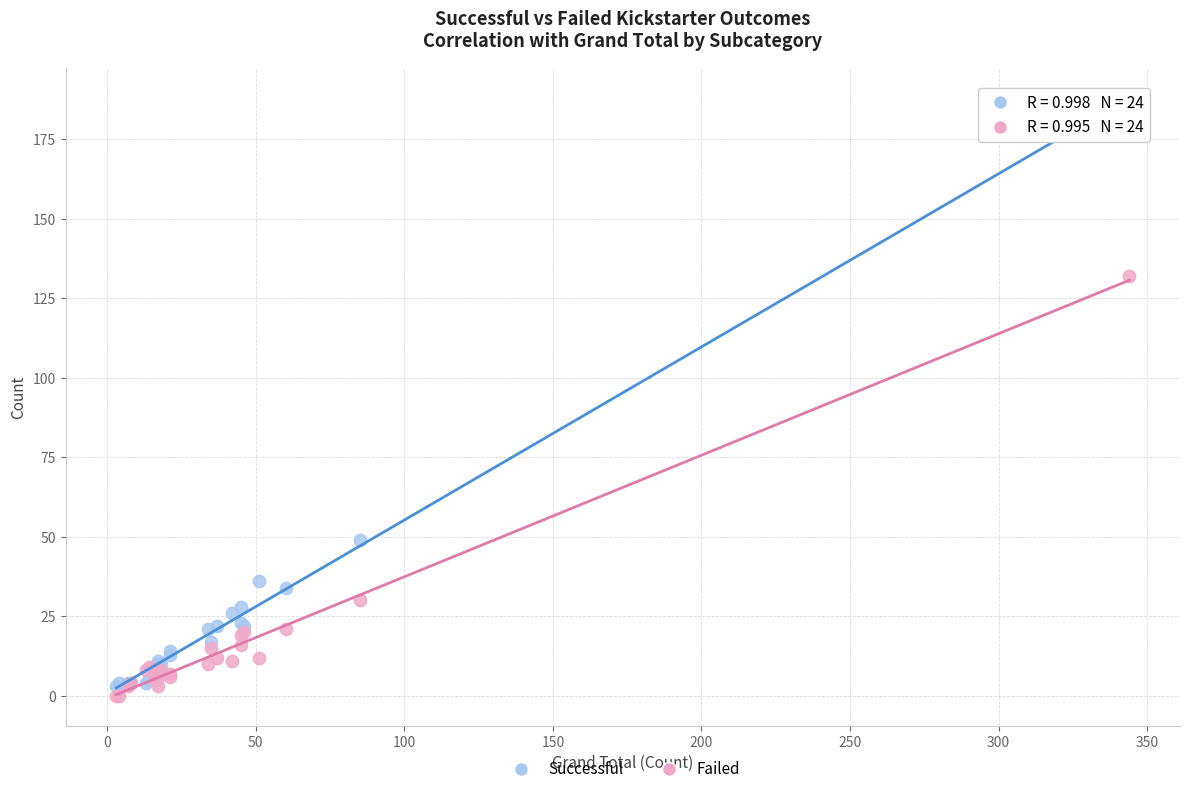

Across all series, what Y value is closest to 93?

132